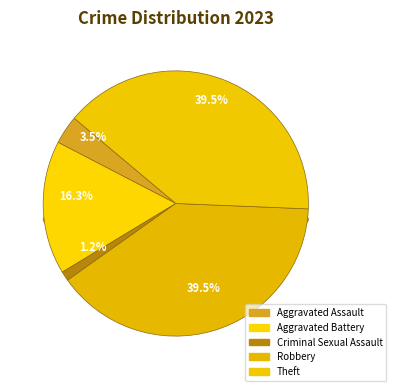

Combined, do Theft and Robbery account for over 50%?

Yes